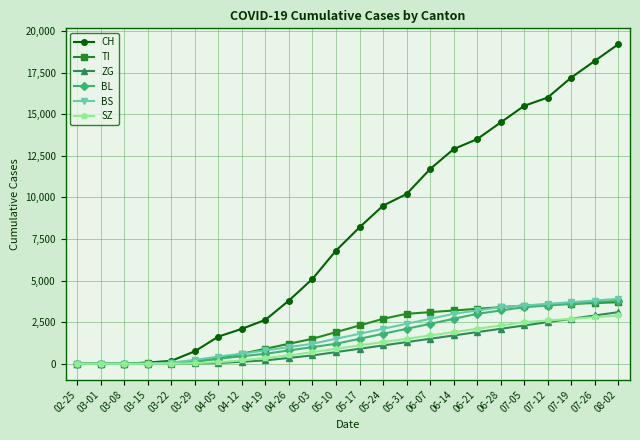

The value of BL at 05-24 is 1800. True or false?

True